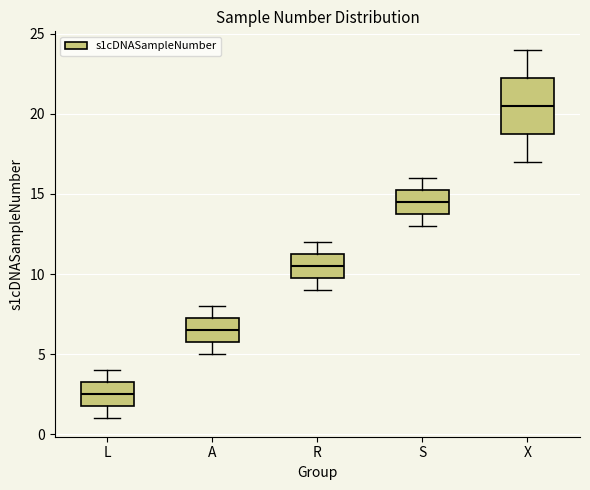

Which box has the lowest median line?

L